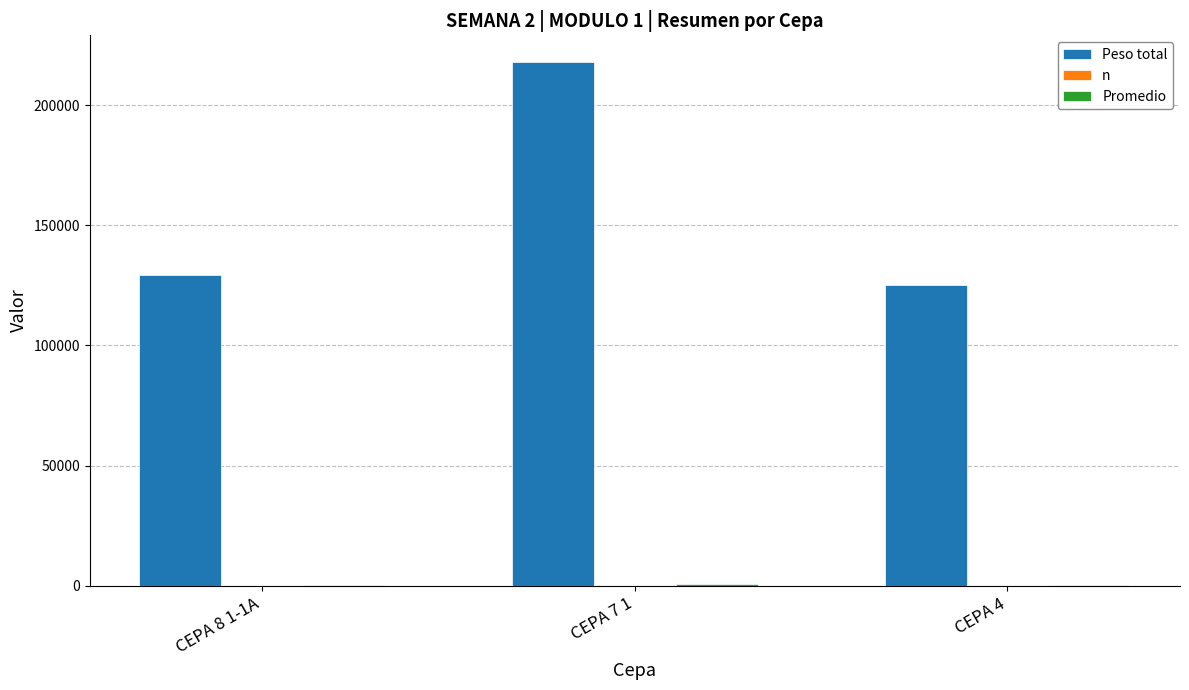

What is the sum of all Peso total values?

472600.0